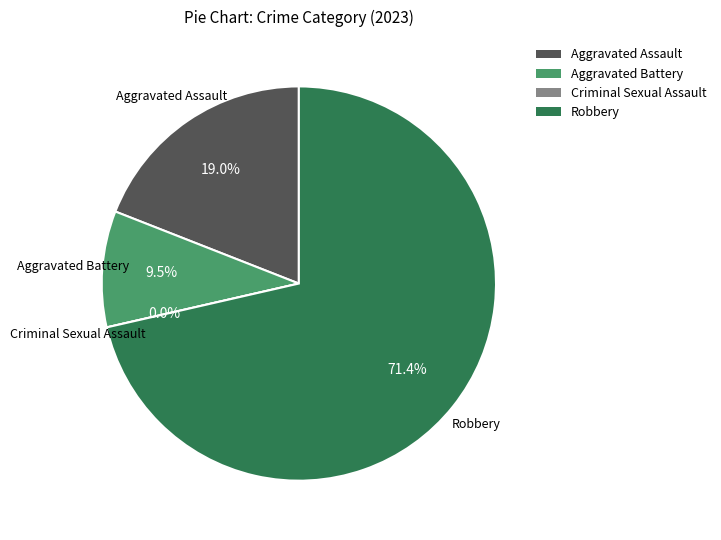

Is it true that Robbery is 58% of the pie?

False